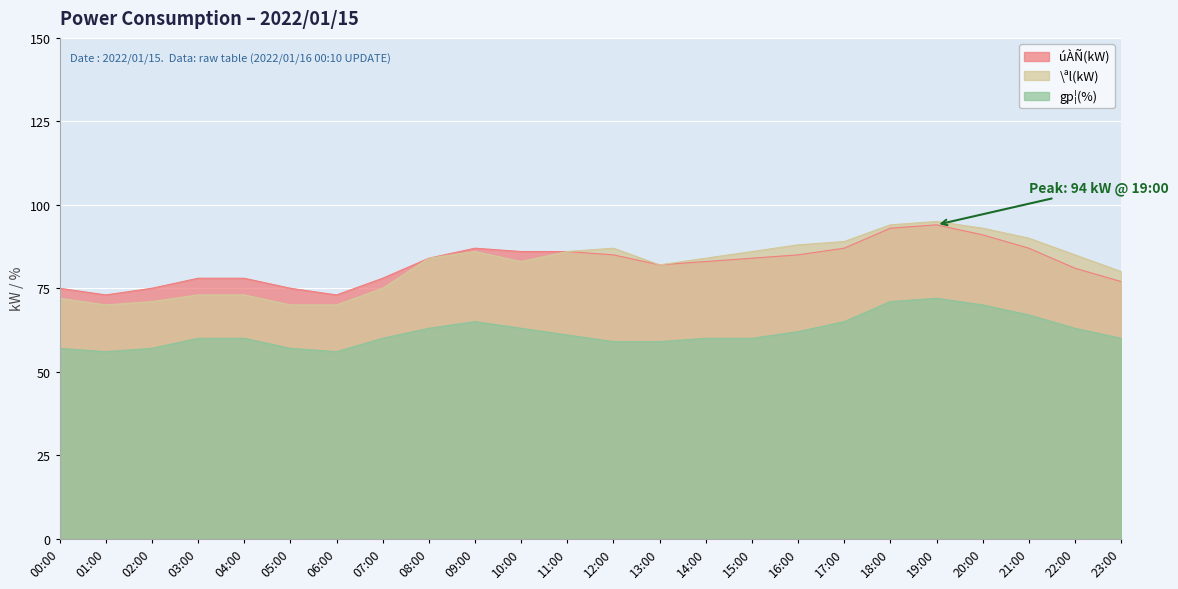

How many lines are shown in the chart?

3